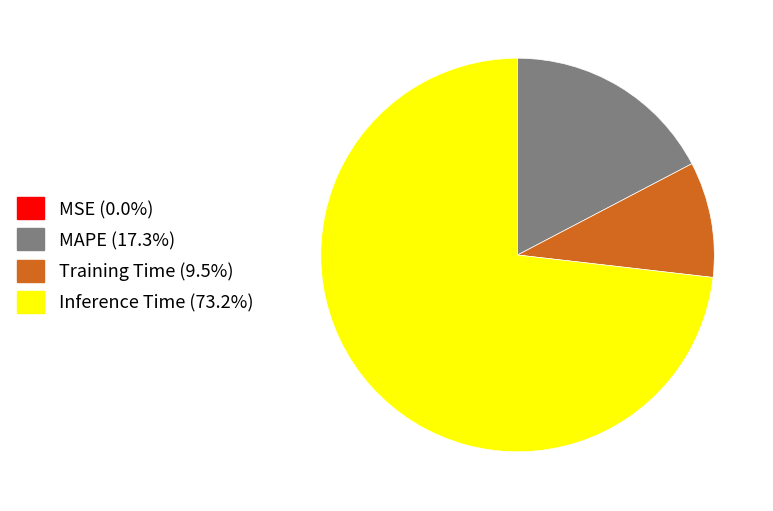

Is Inference Time (73.2%) the majority of the pie?

Yes